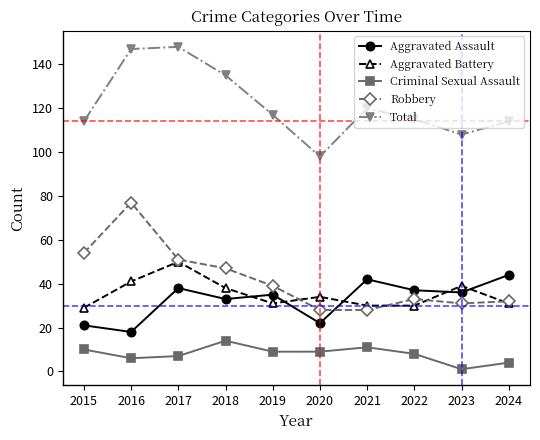

How many lines are shown in the chart?

5